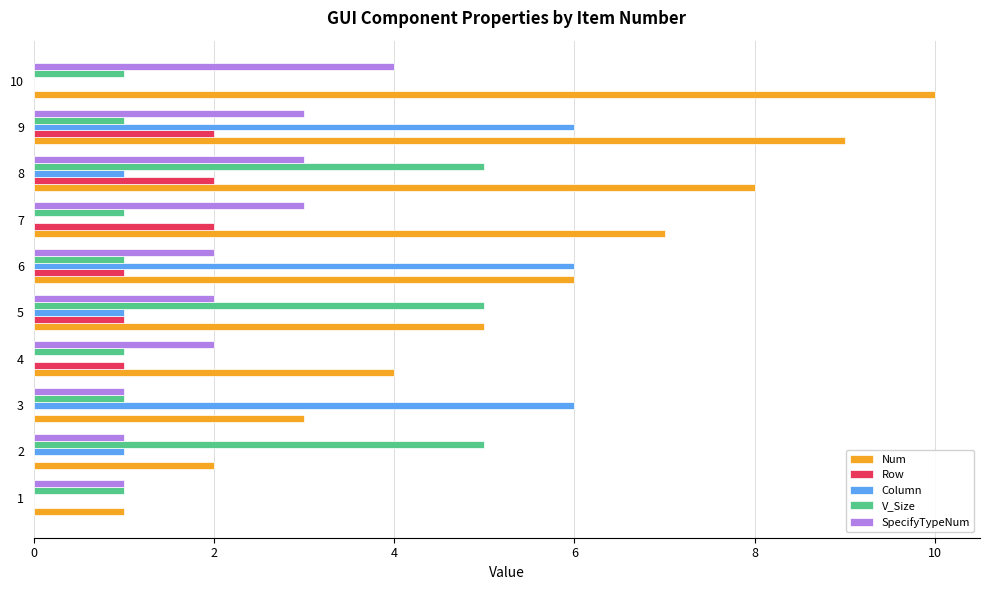

Which series has the largest range (max minus min)?

Num